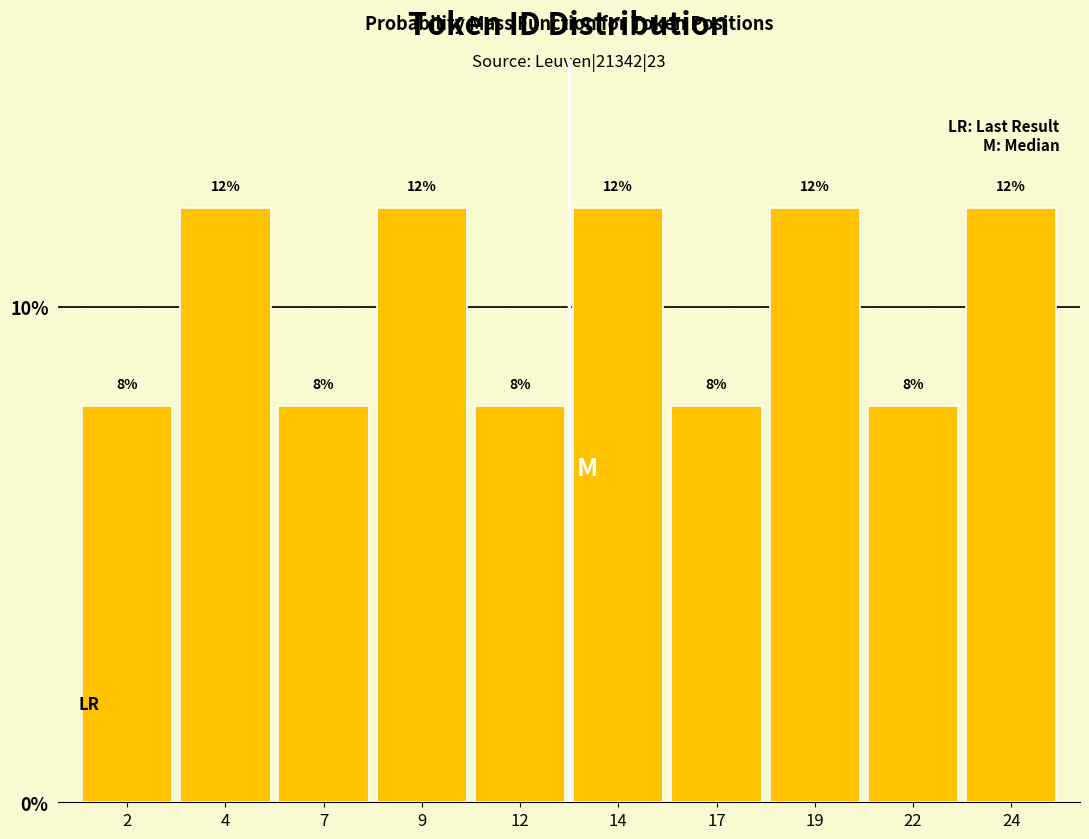

What is the height of the bar covering 0.5 to 3.0 on the x-axis?

8